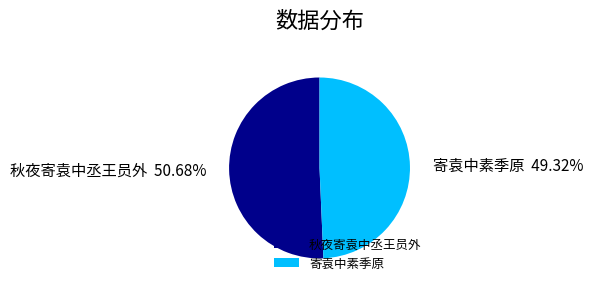

To the nearest percent, what is the difference between the largest and smallest slice percentages?

1%